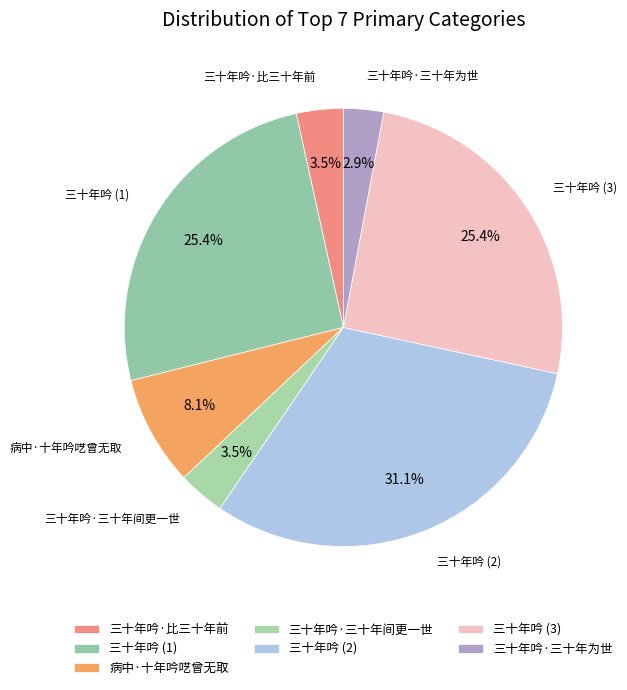

How many segments does this pie chart have?

7